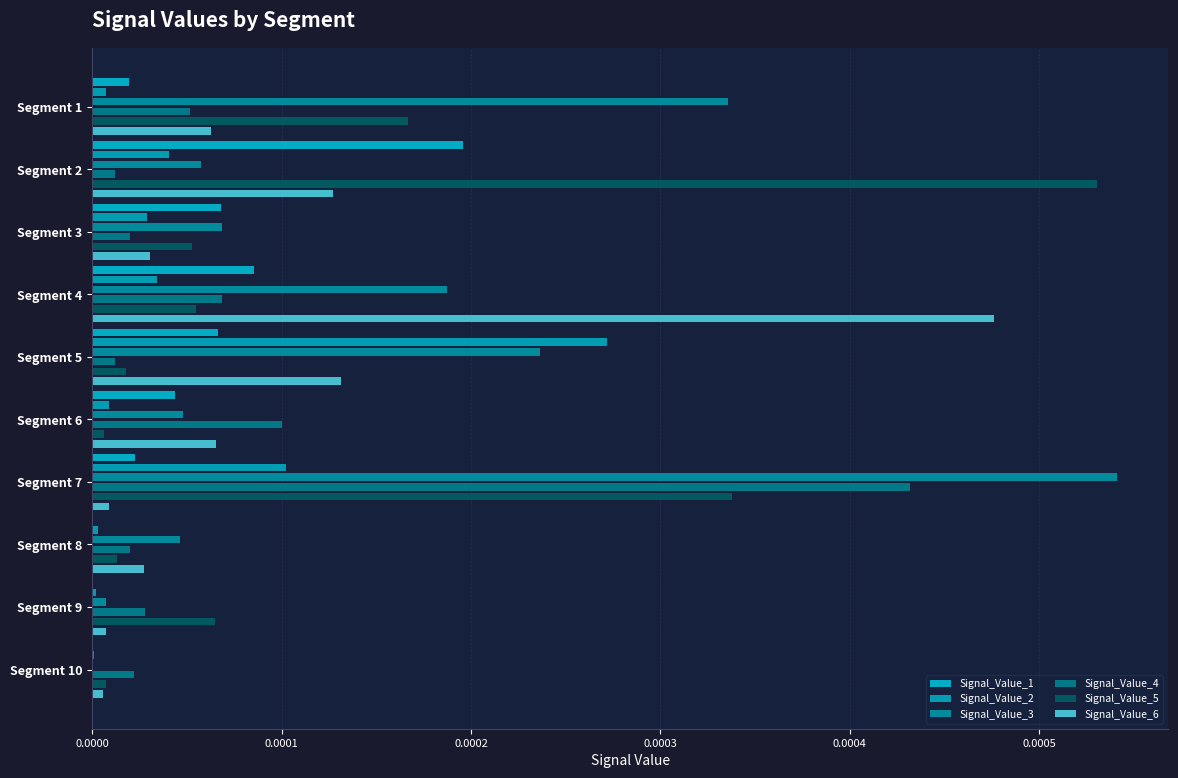

The Signal_Value_4 series shows 0.0 at Segment 2. True or false?

False